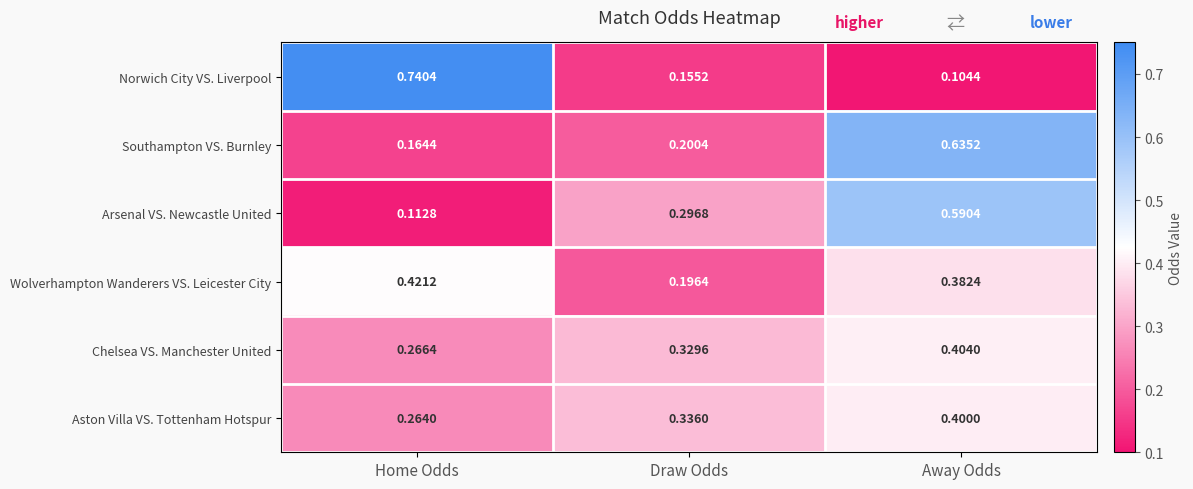

Where is Chelsea VS. Manchester United nearest to the value 0?

Home Odds